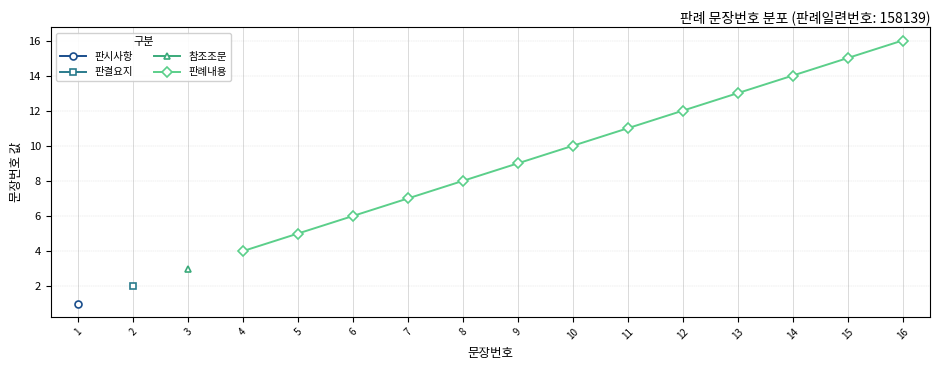

Does the chart have visible grid lines?

Yes